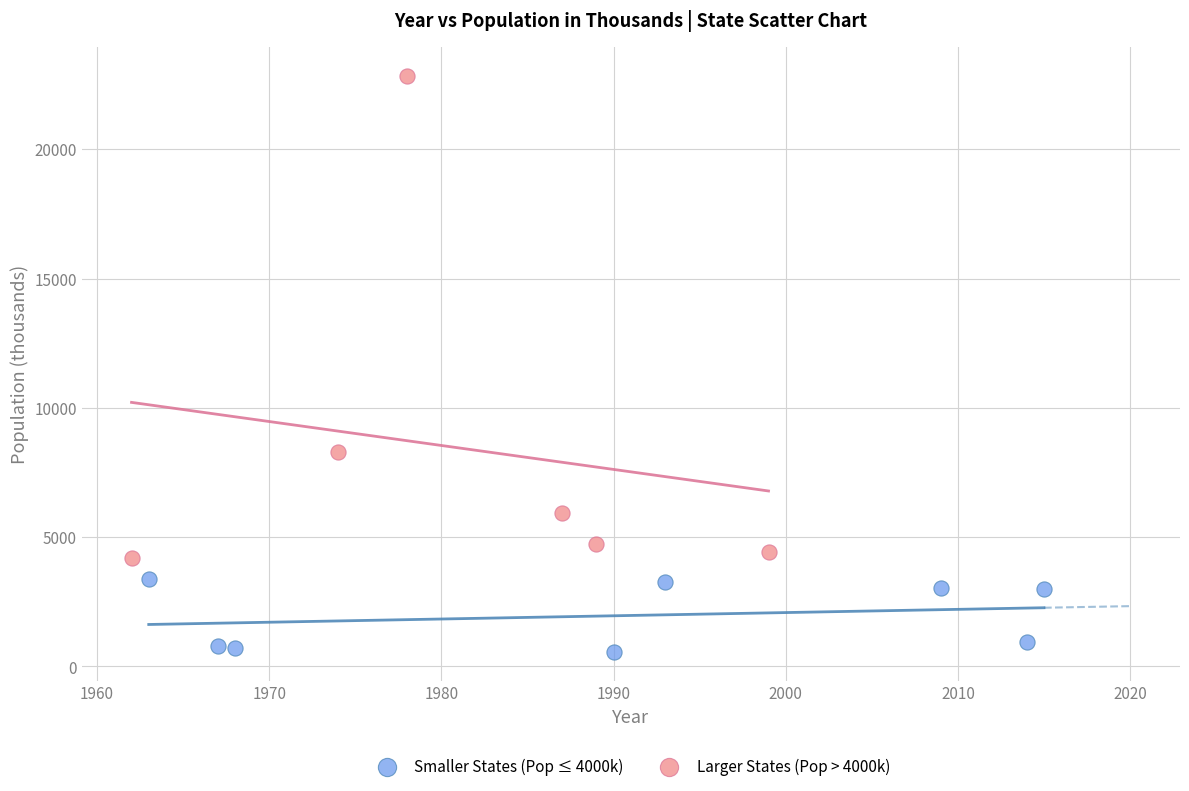

What are all the series names shown in the legend?

Smaller States (Pop ≤ 4000k), Larger States (Pop > 4000k)